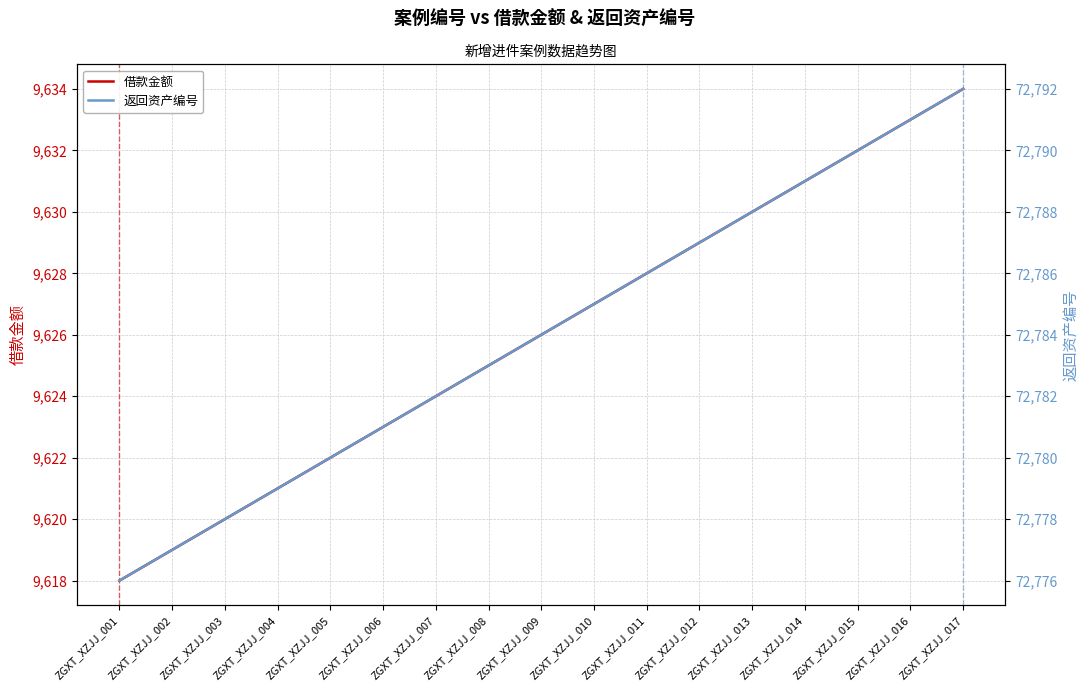

Reading left to right, transcribe all the data shown in this chart.

借款金额: 9618	9619	9620	9621	9622	9623	9624	9625	9626	9627	9628	9629	9630	9631	9632	9633	9634
返回资产编号: 72776	72777	72778	72779	72780	72781	72782	72783	72784	72785	72786	72787	72788	72789	72790	72791	72792